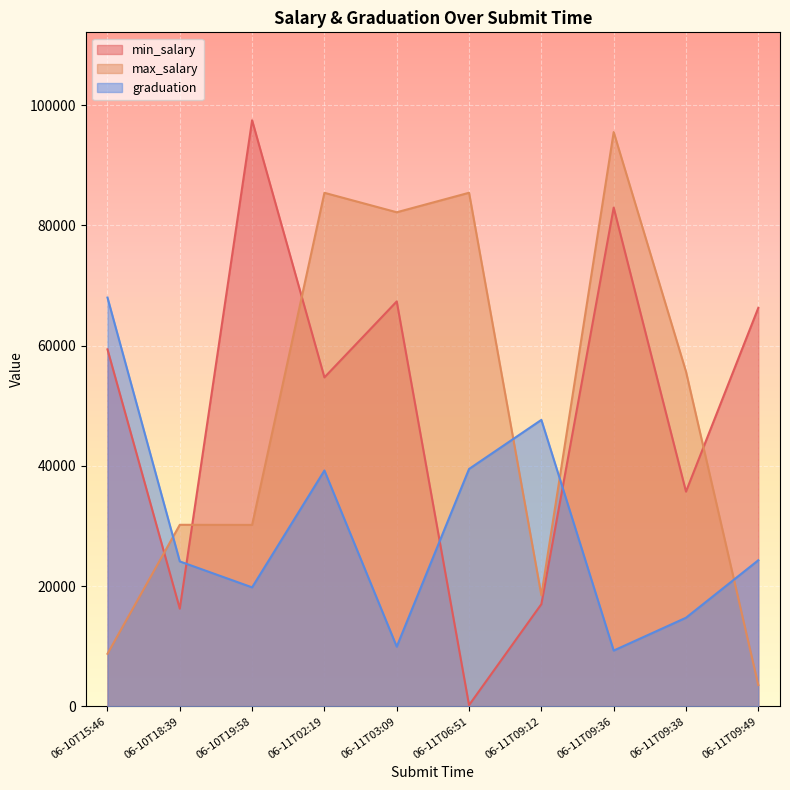

What are all the series names shown in the legend?

min_salary, max_salary, graduation